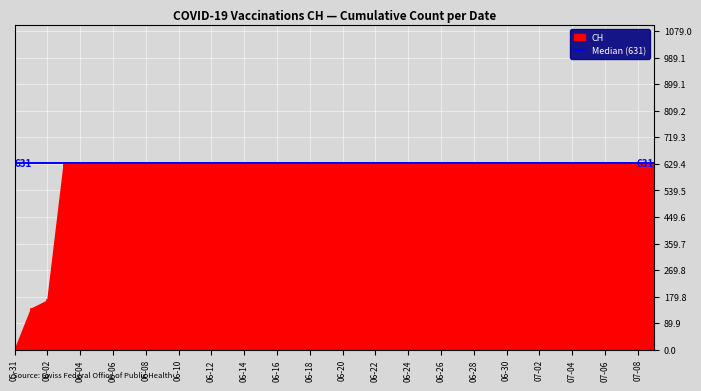

Rank the categories by value from highest to lowest.

2020-06-03, 2020-06-04, 2020-06-05, 2020-06-06, 2020-06-07, 2020-06-08, 2020-06-09, 2020-06-10, 2020-06-11, 2020-06-12, 2020-06-13, 2020-06-14, 2020-06-15, 2020-06-16, 2020-06-17, 2020-06-18, 2020-06-19, 2020-06-20, 2020-06-21, 2020-06-22, 2020-06-23, 2020-06-24, 2020-06-25, 2020-06-26, 2020-06-27, 2020-06-28, 2020-06-29, 2020-06-30, 2020-07-01, 2020-07-02, 2020-07-03, 2020-07-04, 2020-07-05, 2020-07-06, 2020-07-07, 2020-07-08, 2020-07-09, 2020-06-02, 2020-06-01, 2020-05-31